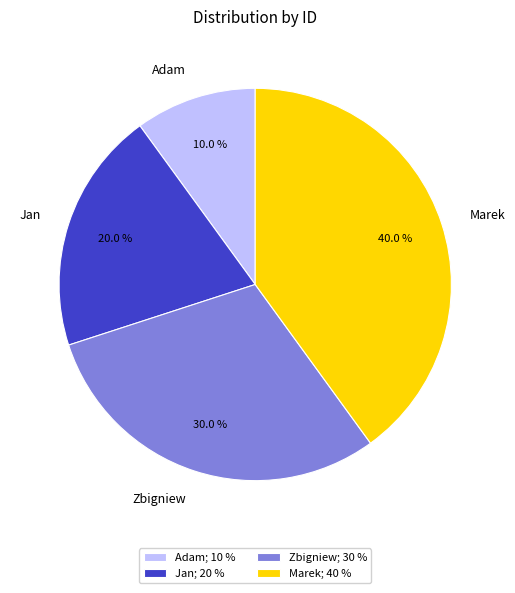

To the nearest percent, what is the average slice percentage?

25%